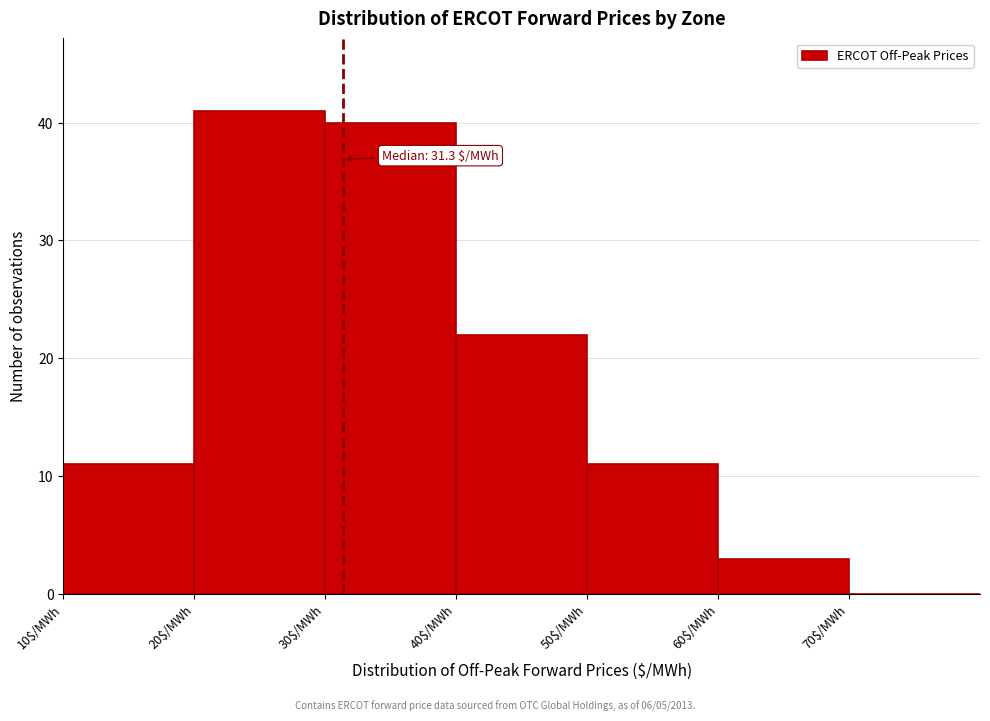

Which range on the x-axis has the tallest bar?

20 to 30